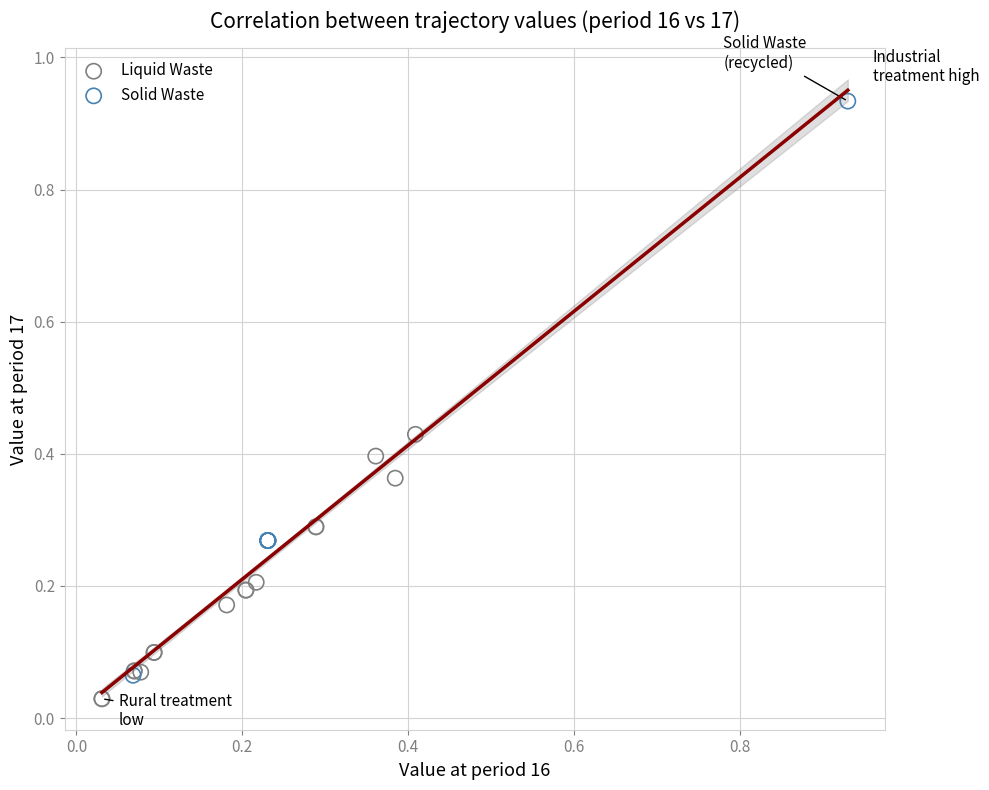

Which series contains the lowest Y value?

Liquid Waste